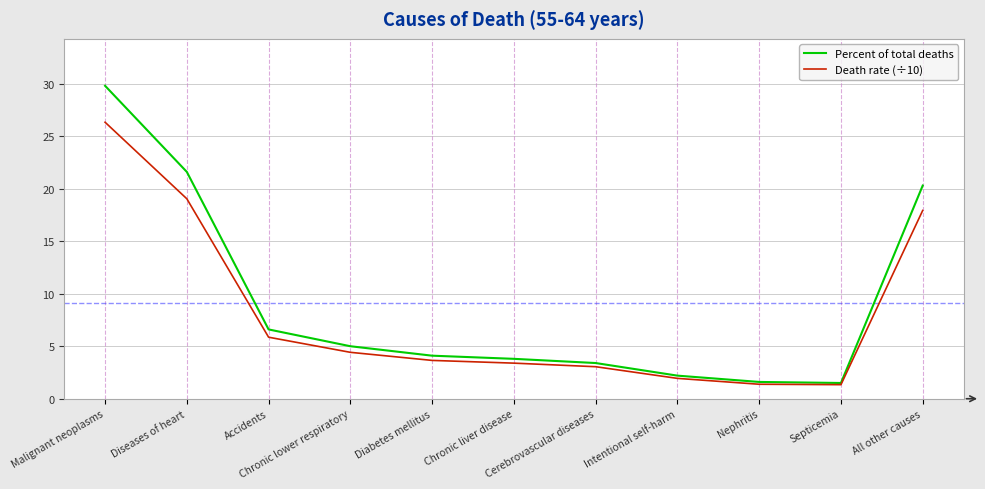

Which series has the widest spread of values?

Percent of total deaths